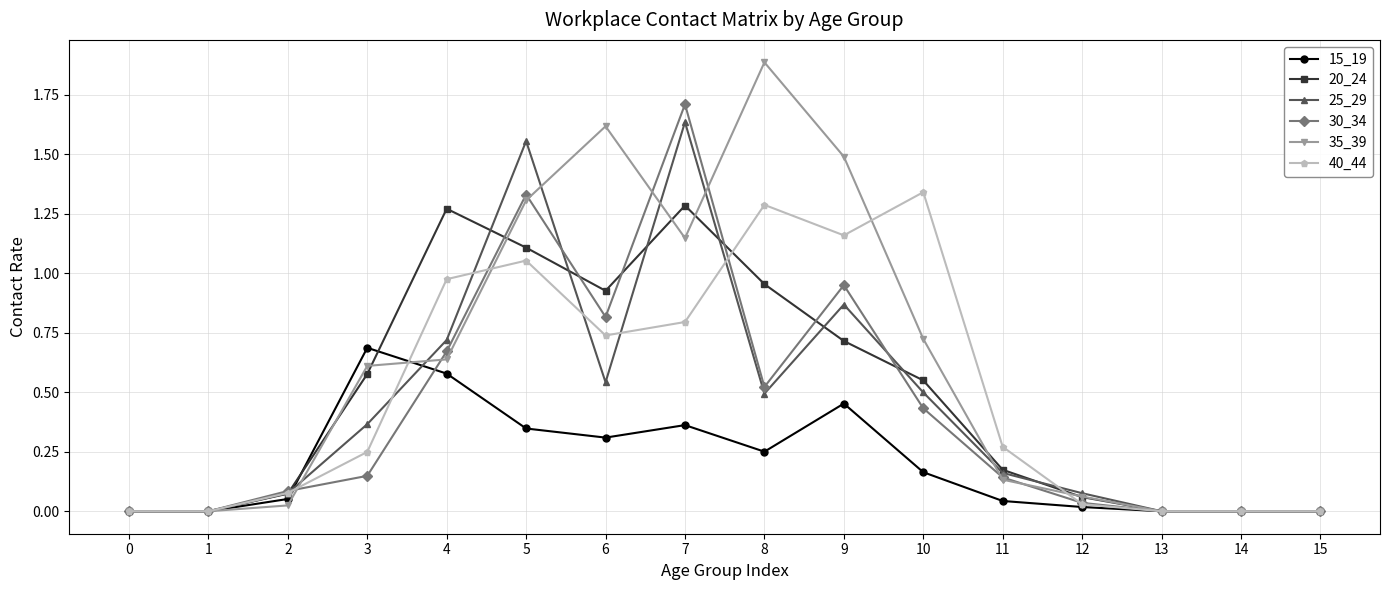

What is the total value across all series at 5?

6.7